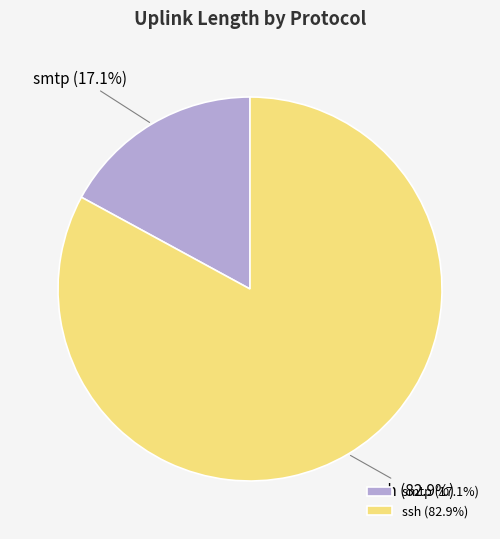

How many segments does this pie chart have?

2